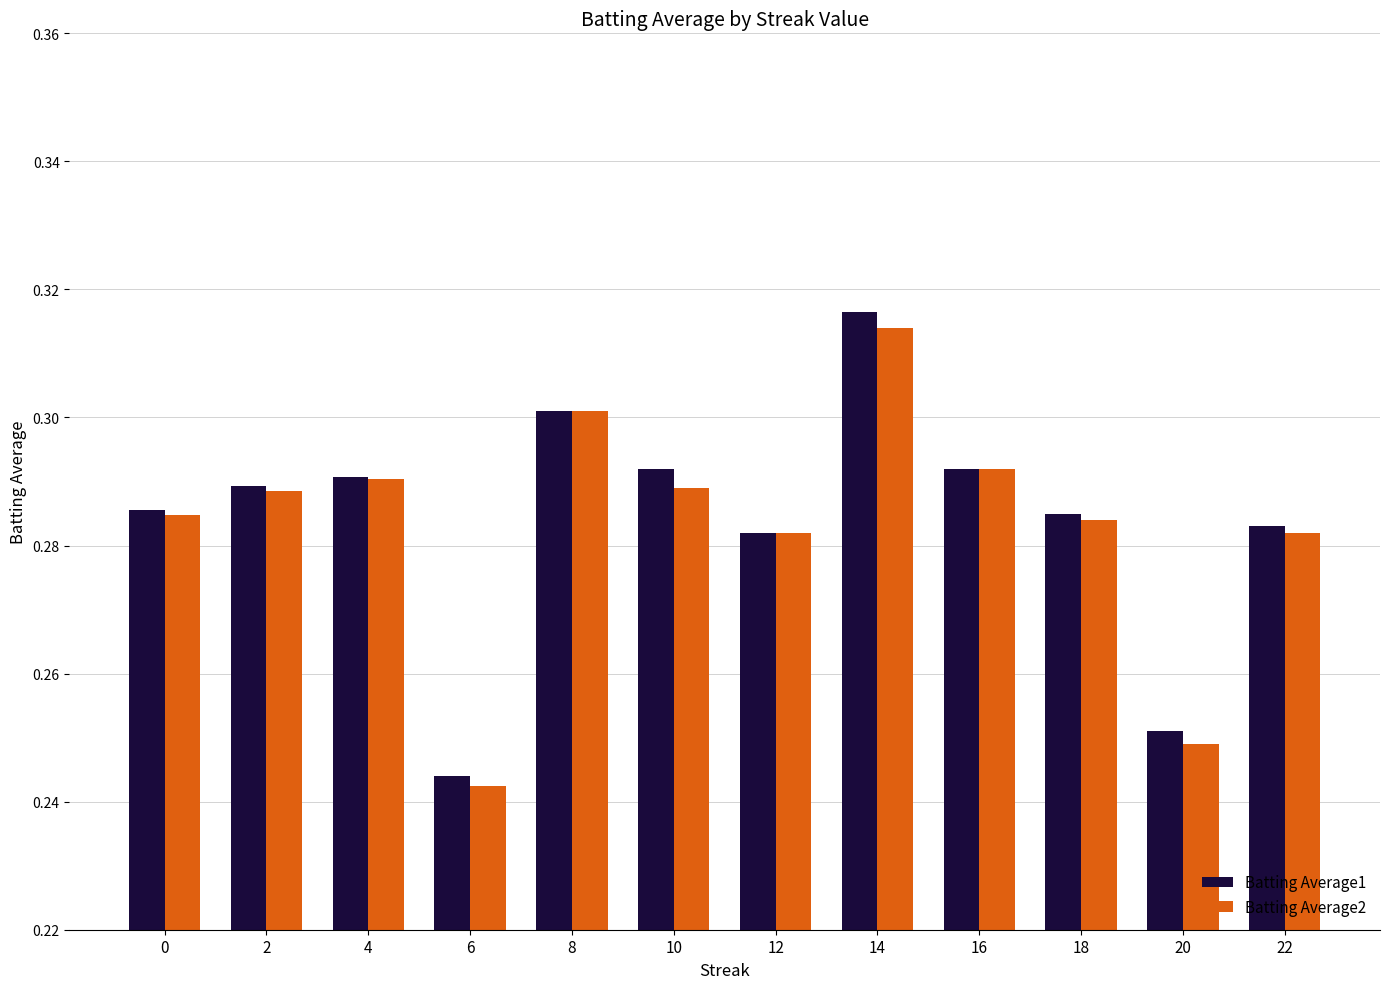

Which series has the widest spread of values?

Batting Average1